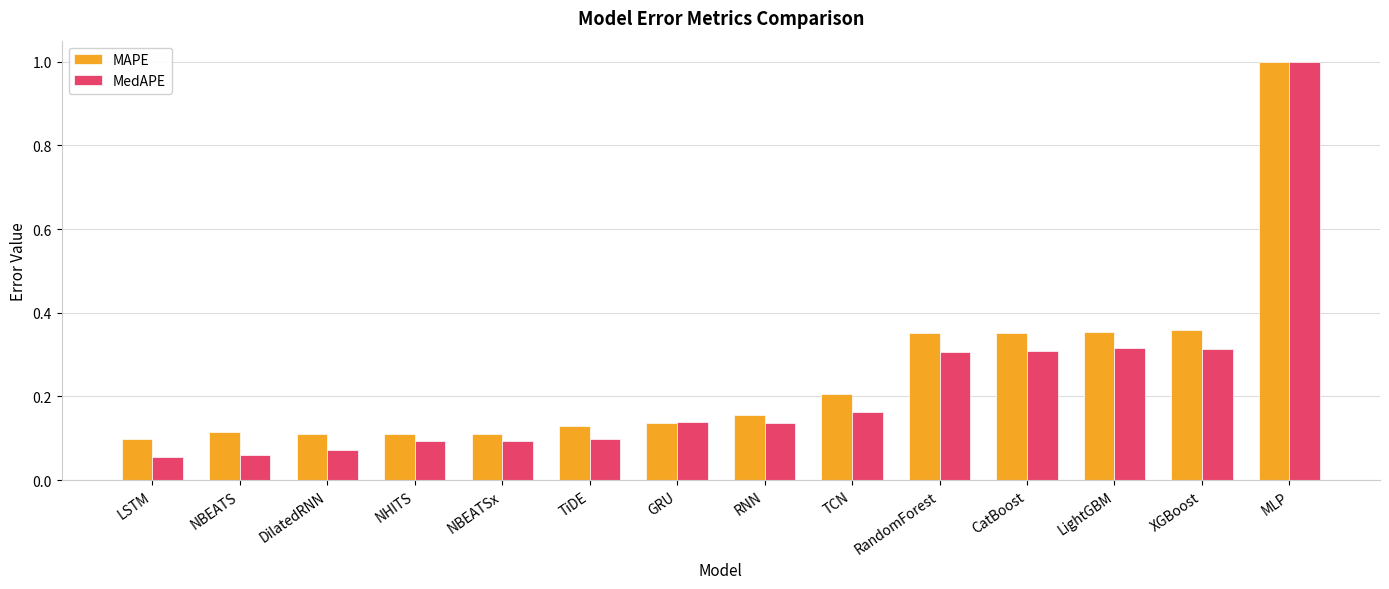

How many groups of bars are there?

14